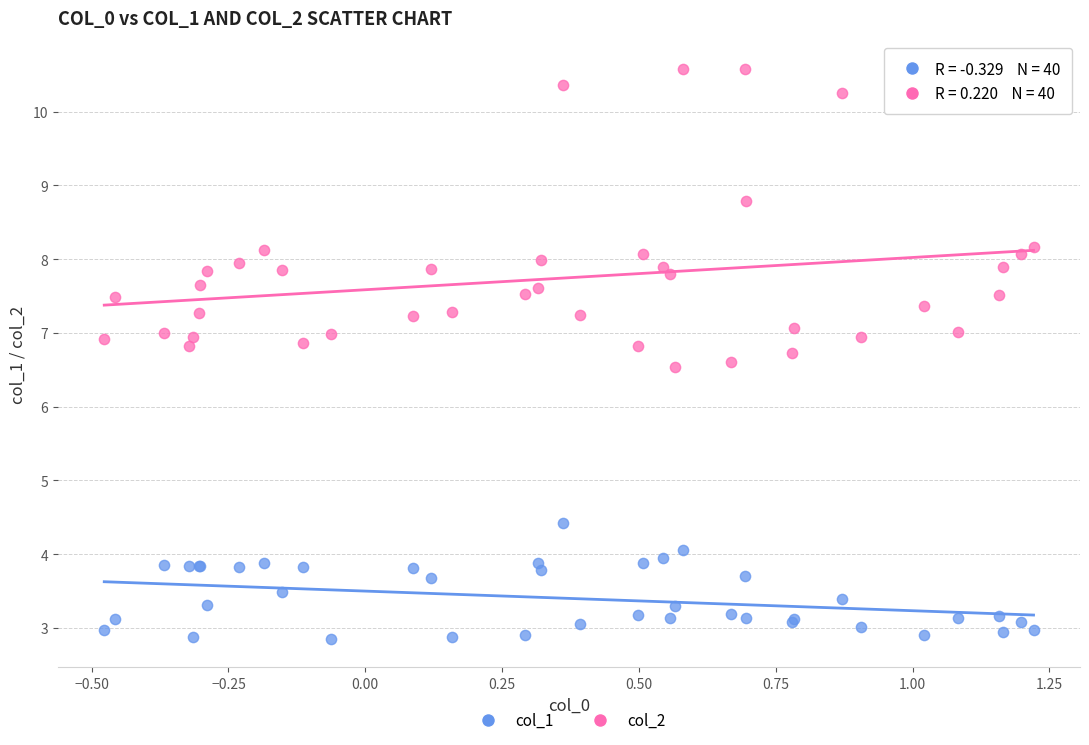

Which series contains the lowest Y value?

col_1